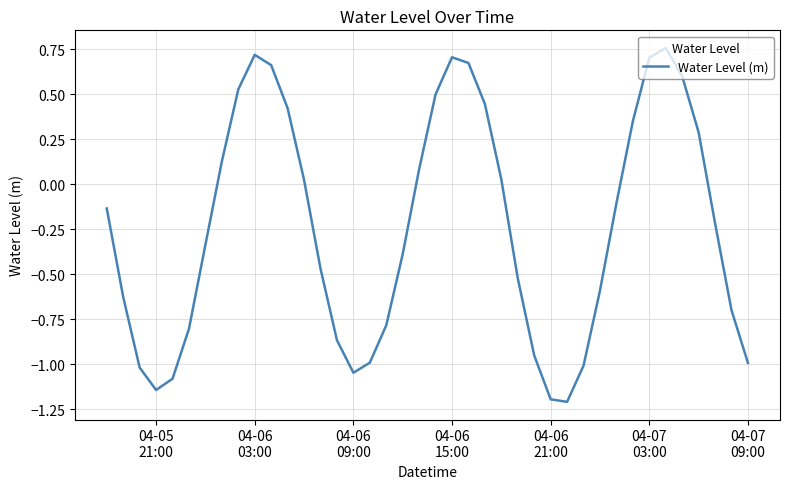

What is the minimum value shown in the chart?

-1.2